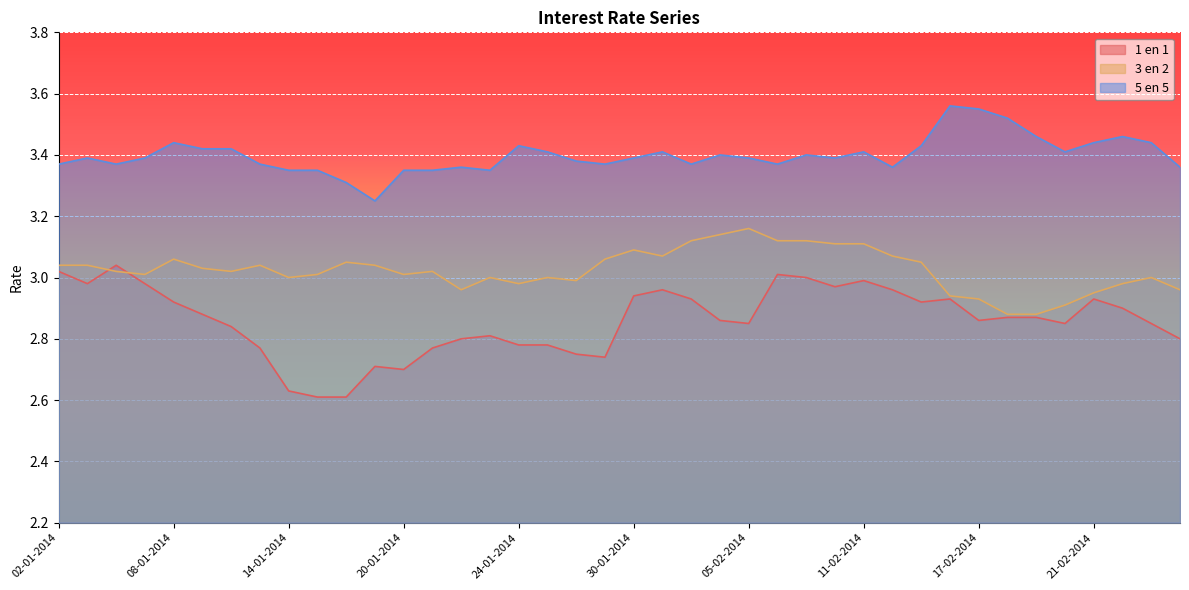

List the series in order of their peak value, lowest first.

1 en 1, 3 en 2, 5 en 5